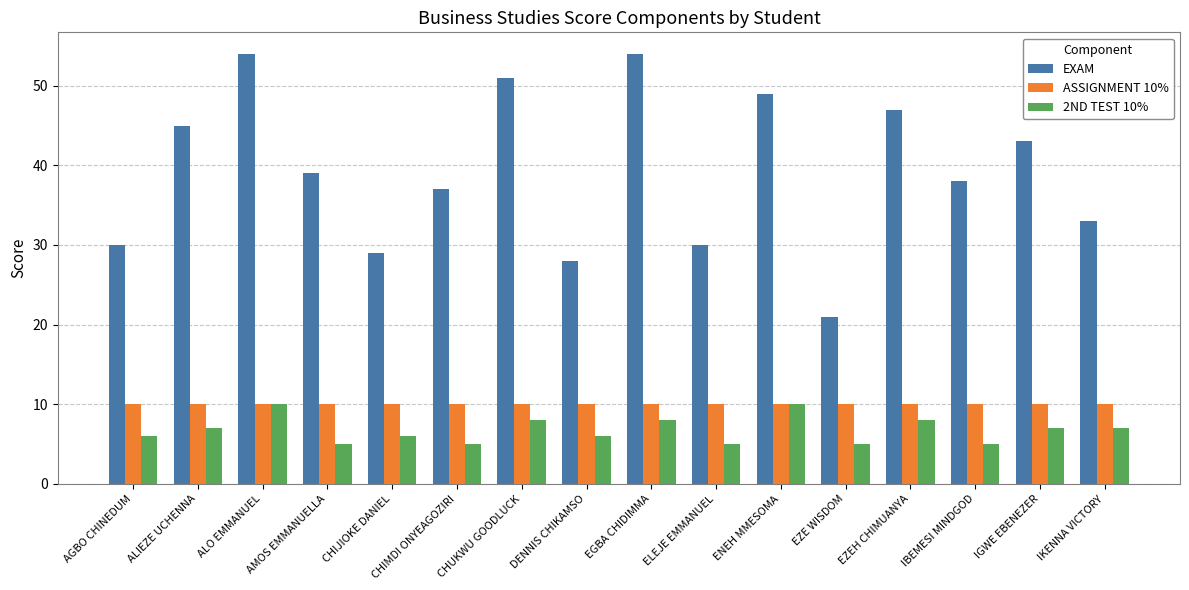

At which category is the sum across all series the highest?

ALO EMMANUEL